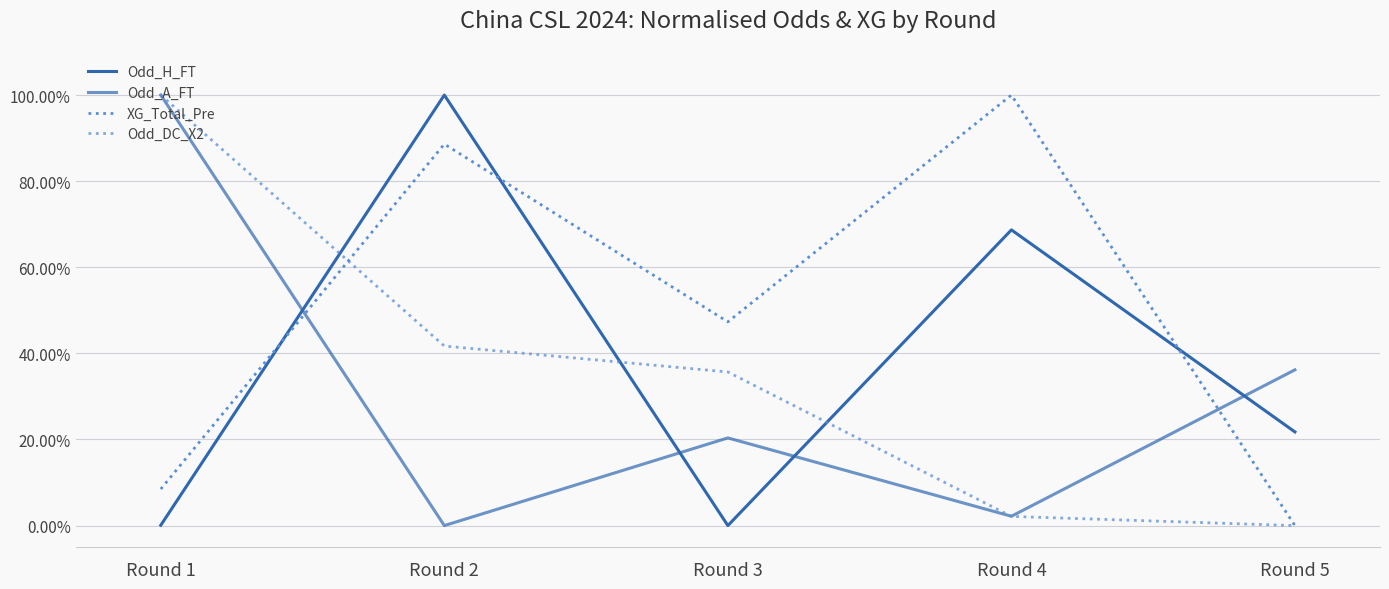

What is the difference between the highest and lowest values at Round 5?

0.4